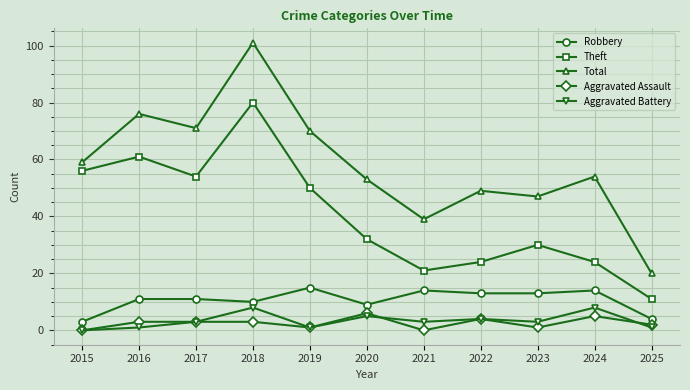

Reading left to right, list all the values displayed in this chart.

Robbery: 2015=3	2016=11	2017=11	2018=10	2019=15	2020=9	2021=14	2022=13	2023=13	2024=14	2025=4
Theft: 2015=56	2016=61	2017=54	2018=80	2019=50	2020=32	2021=21	2022=24	2023=30	2024=24	2025=11
Total: 2015=59	2016=76	2017=71	2018=101	2019=70	2020=53	2021=39	2022=49	2023=47	2024=54	2025=20
Aggravated Assault: 2015=0	2016=3	2017=3	2018=3	2019=1	2020=6	2021=0	2022=4	2023=1	2024=5	2025=2
Aggravated Battery: 2015=0	2016=1	2017=3	2018=8	2019=1	2020=5	2021=3	2022=4	2023=3	2024=8	2025=1